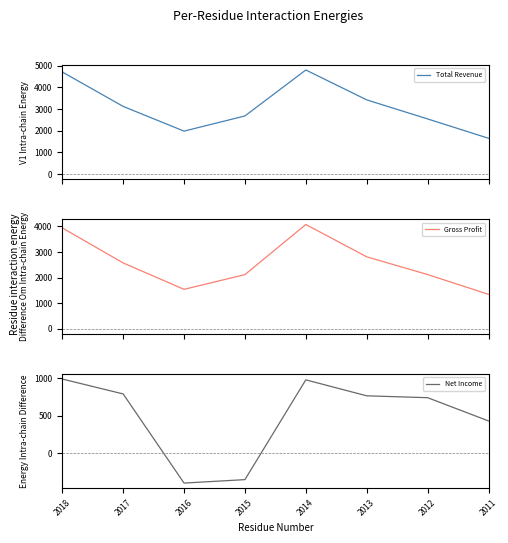

Reading left to right, extract all data points from this chart.

Total Revenue: 2018=4709.6	2017=3120.8	2016=1980.3	2015=2680.2	2014=4801.6	2013=3421.8	2012=2542.6	2011=1649.8
Gross Profit: 2018=3944.4	2017=2571.5	2016=1537.2	2015=2113.3	2014=4077.5	2013=2811.2	2012=2116.4	2011=1340.0
Net Income: 2018=988.3	2017=789.4	2016=-399.7	2015=-353.7	2014=977.3	2013=764.2	2012=739.4	2011=429.1